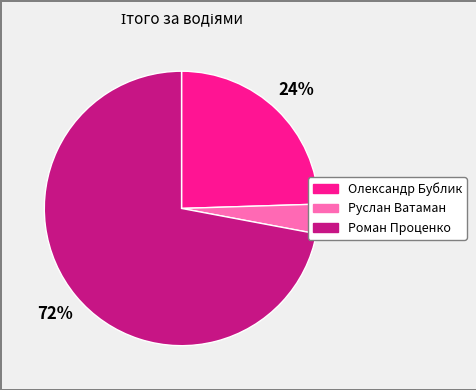

What percentage is the Руслан Ватаман slice, to the nearest percent?

3%